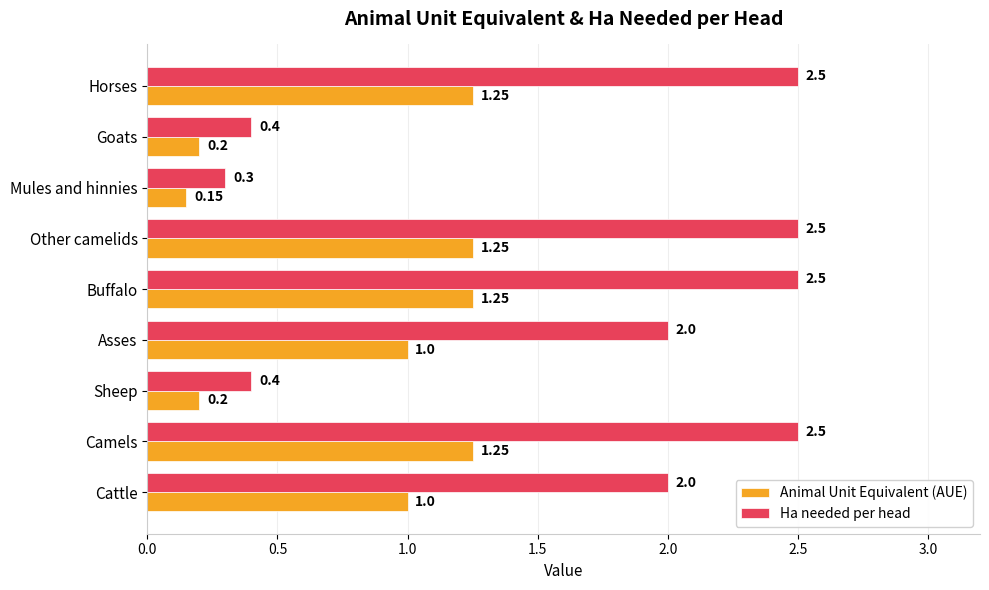

Rank the series at Other camelids from highest to lowest value.

Ha needed per head, Animal Unit Equivalent (AUE)